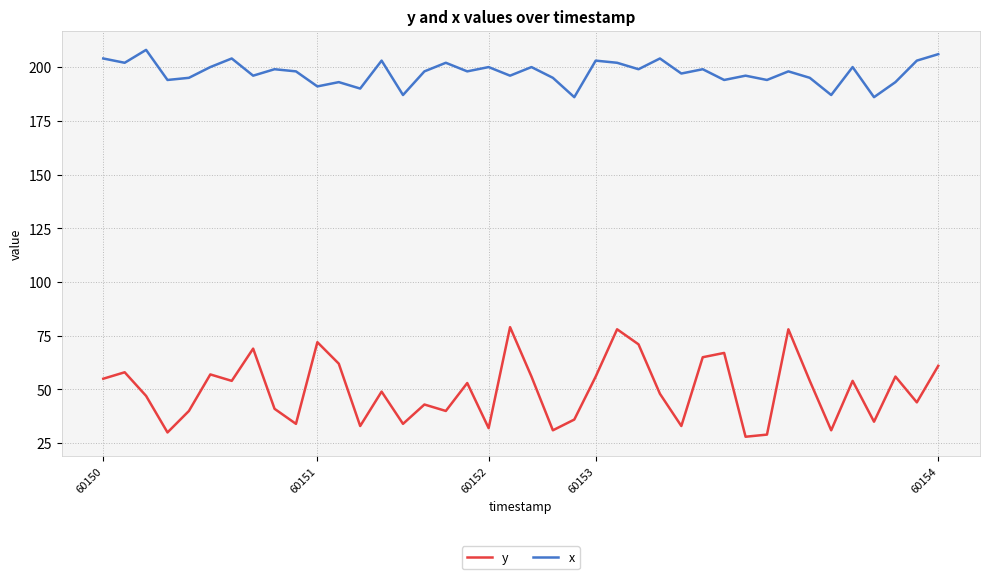

What is the difference between the second highest and minimum values in the y series?

50